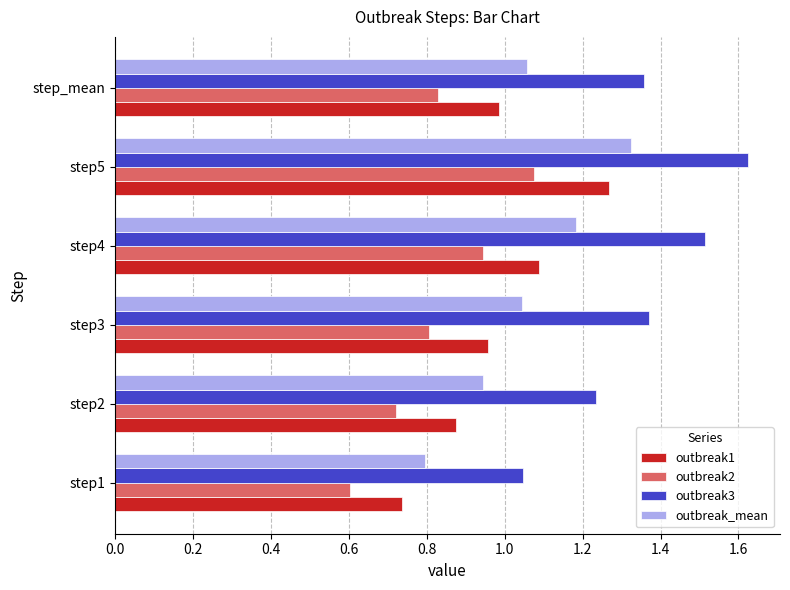

At which label does outbreak3 reach its peak?

step5